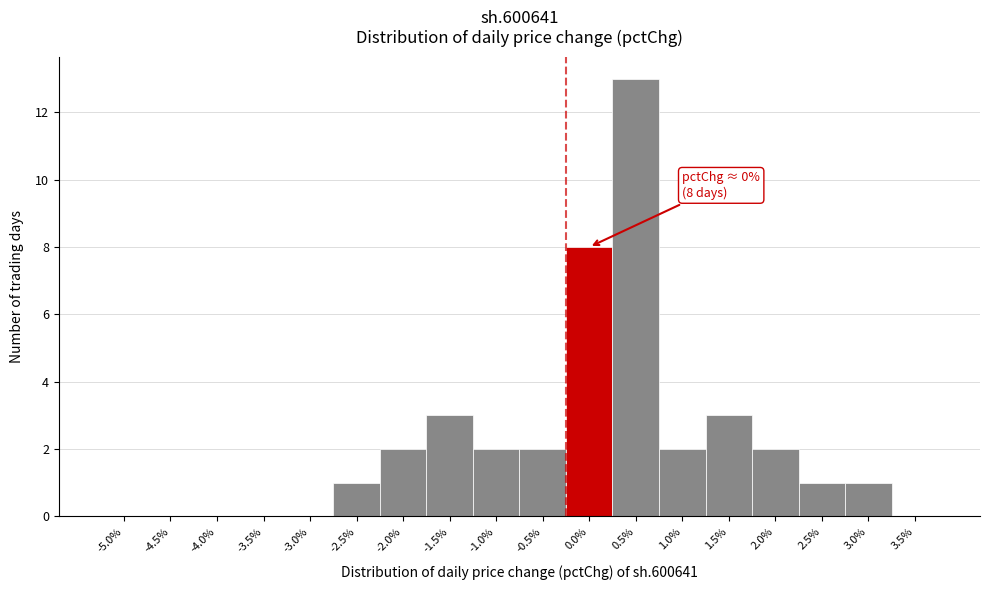

Reading left to right, what are all the values shown in this chart?

-5.0%=0	-4.5%=0	-4.0%=0	-3.5%=0	-3.0%=0	-2.5%=1	-2.0%=2	-1.5%=3	-1.0%=2	-0.5%=2	0.0%=8	0.5%=13	1.0%=2	1.5%=3	2.0%=2	2.5%=1	3.0%=1	3.5%=0